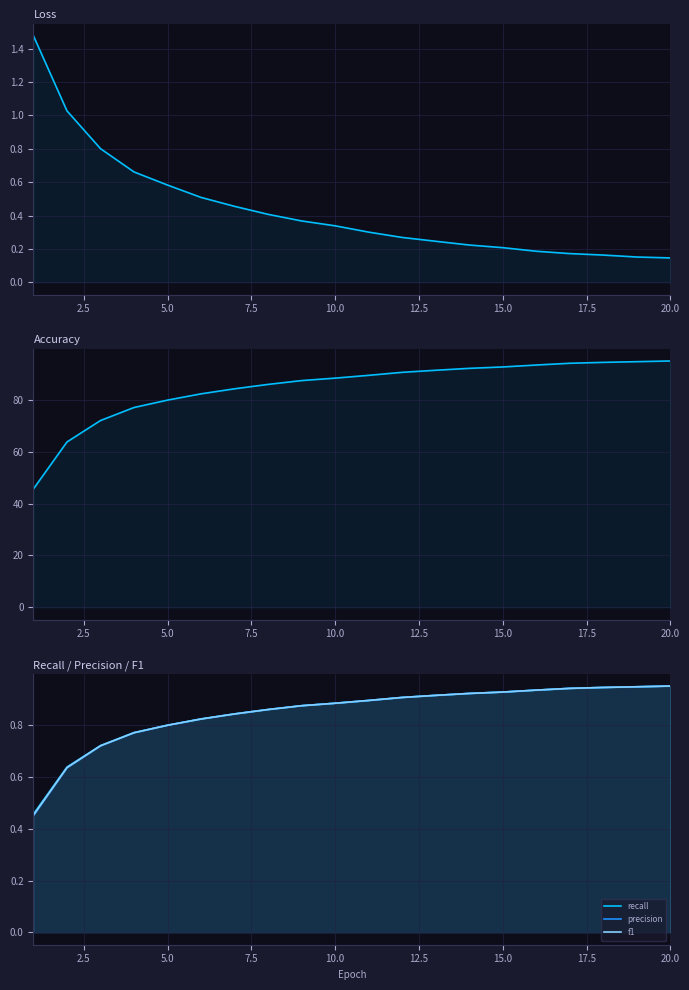

What is the difference between the second highest and second lowest values in the accuracy series?

30.9